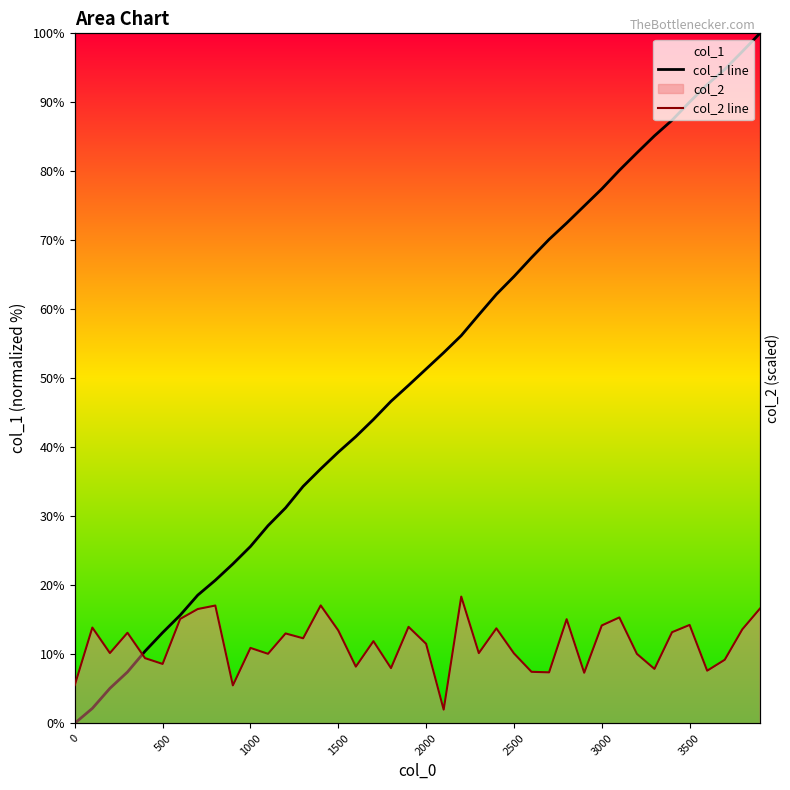

Is it true that col_2 line equals 11.5 at 2000?

True